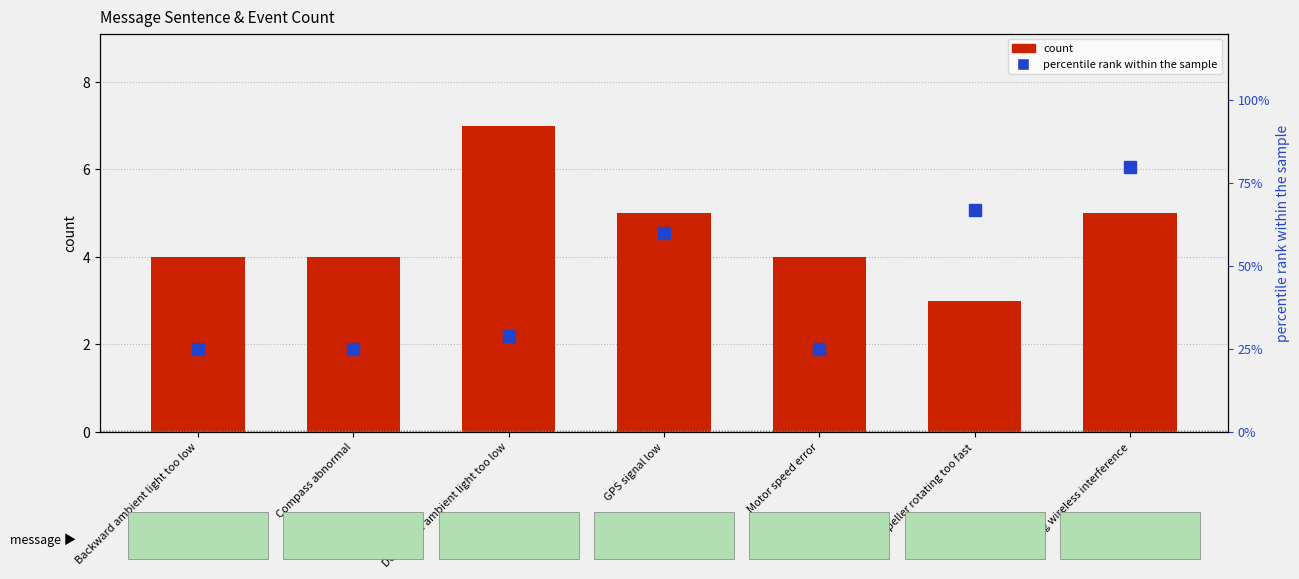

How many data points are less than 4?

1